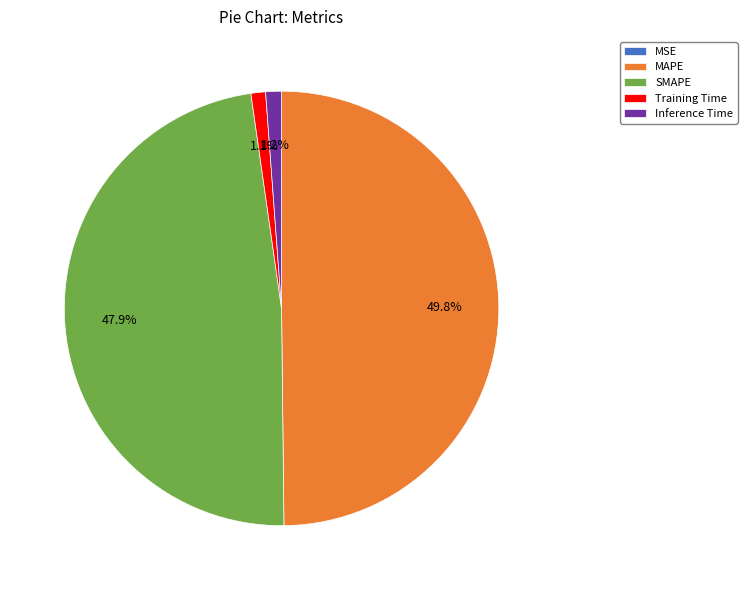

Which category has the biggest portion of the pie?

MAPE